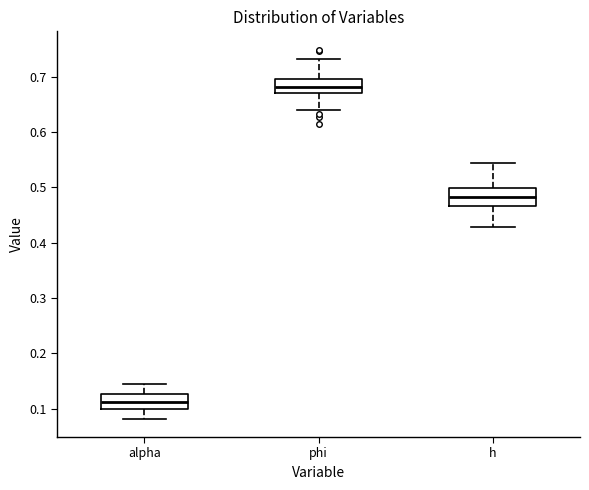

Where is the lower edge of the box for phi on the y-axis? The values are not printed on the chart, so give them approximately, as read against the axis.

0.67